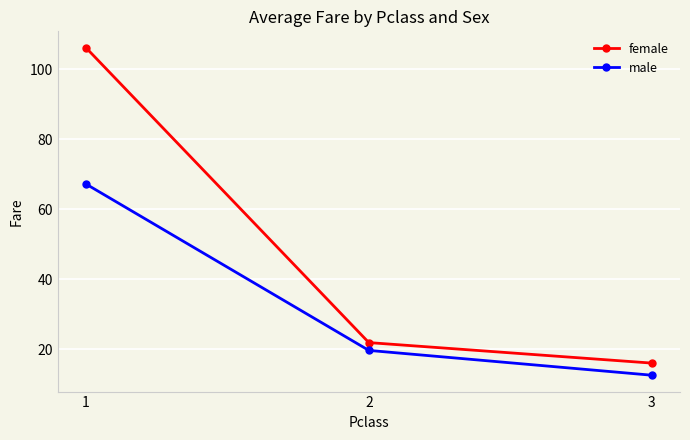

Reading left to right, list all the values displayed in this chart.

female: 106.1	22.0	16.1
male: 67.2	19.7	12.7